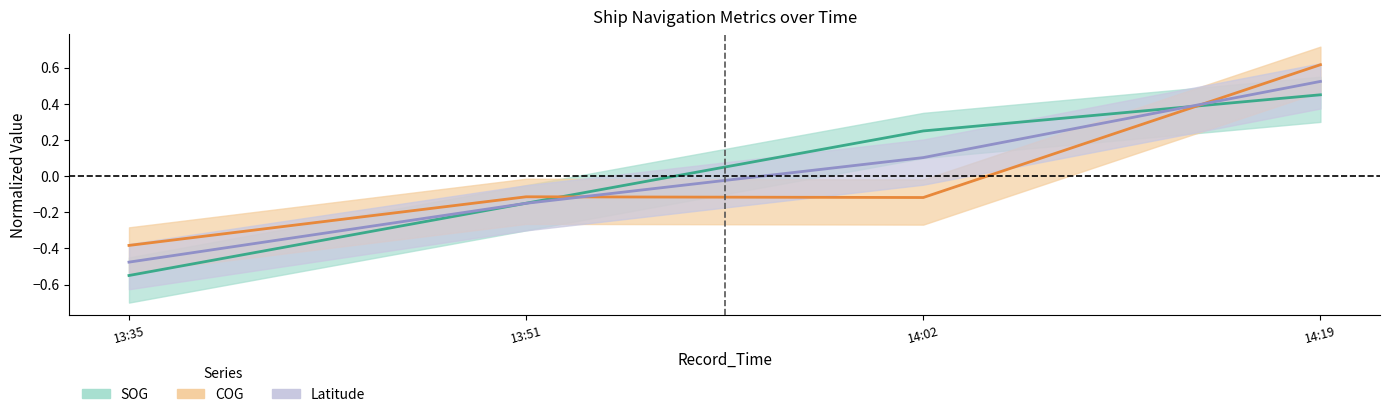

Is it true that Latitude equals -0.1 at 13:51?

False